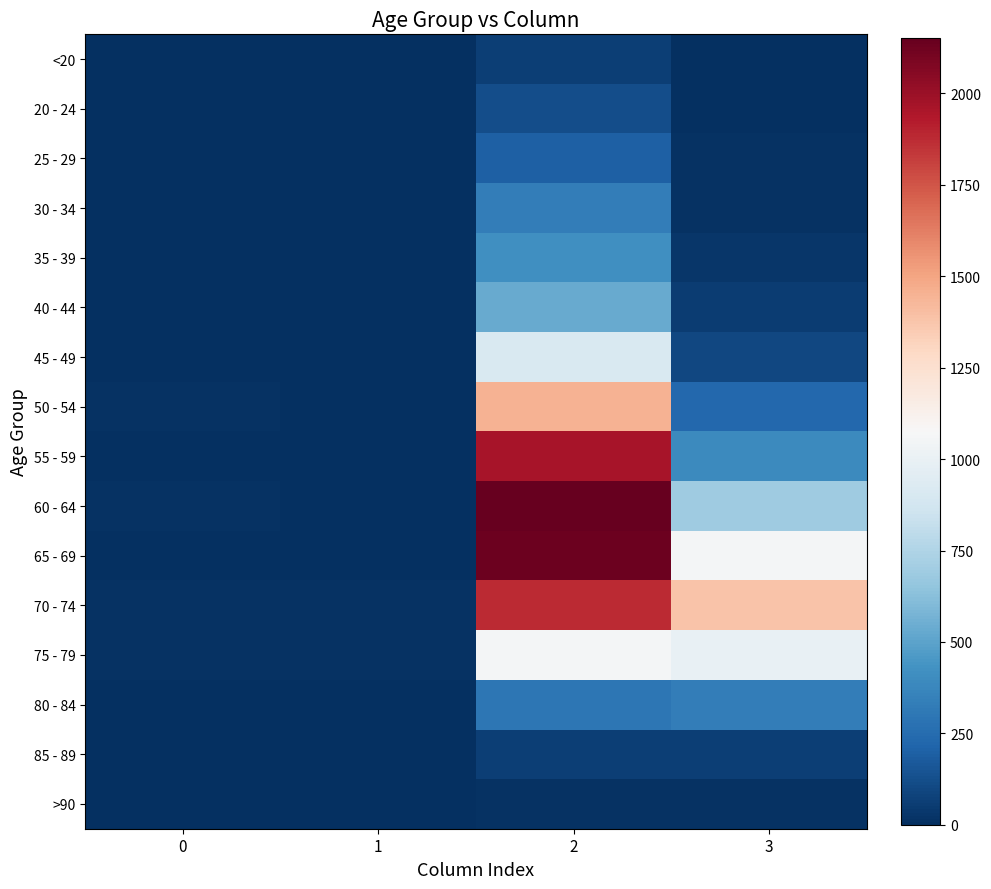

Rank the series by their maximum value, from lowest to highest.

>90, <20, 85 - 89, 20 - 24, 25 - 29, 30 - 34, 80 - 84, 35 - 39, 40 - 44, 45 - 49, 75 - 79, 50 - 54, 70 - 74, 55 - 59, 65 - 69, 60 - 64